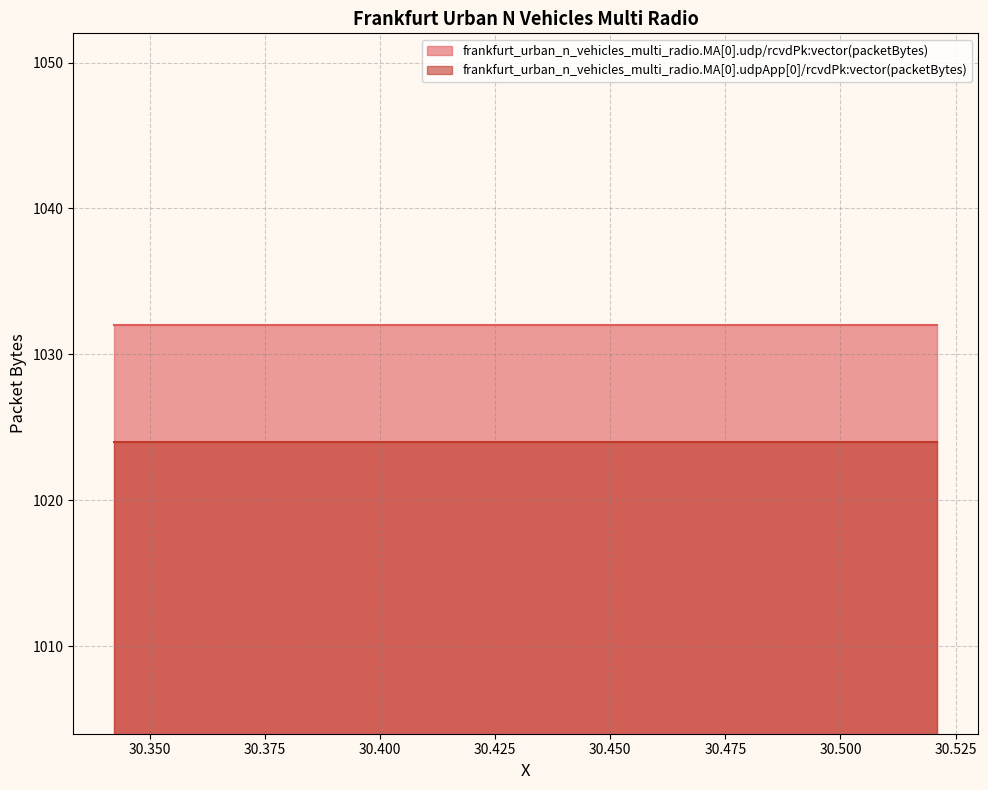

What is the label of the 15th point from the left?

30.476641522013